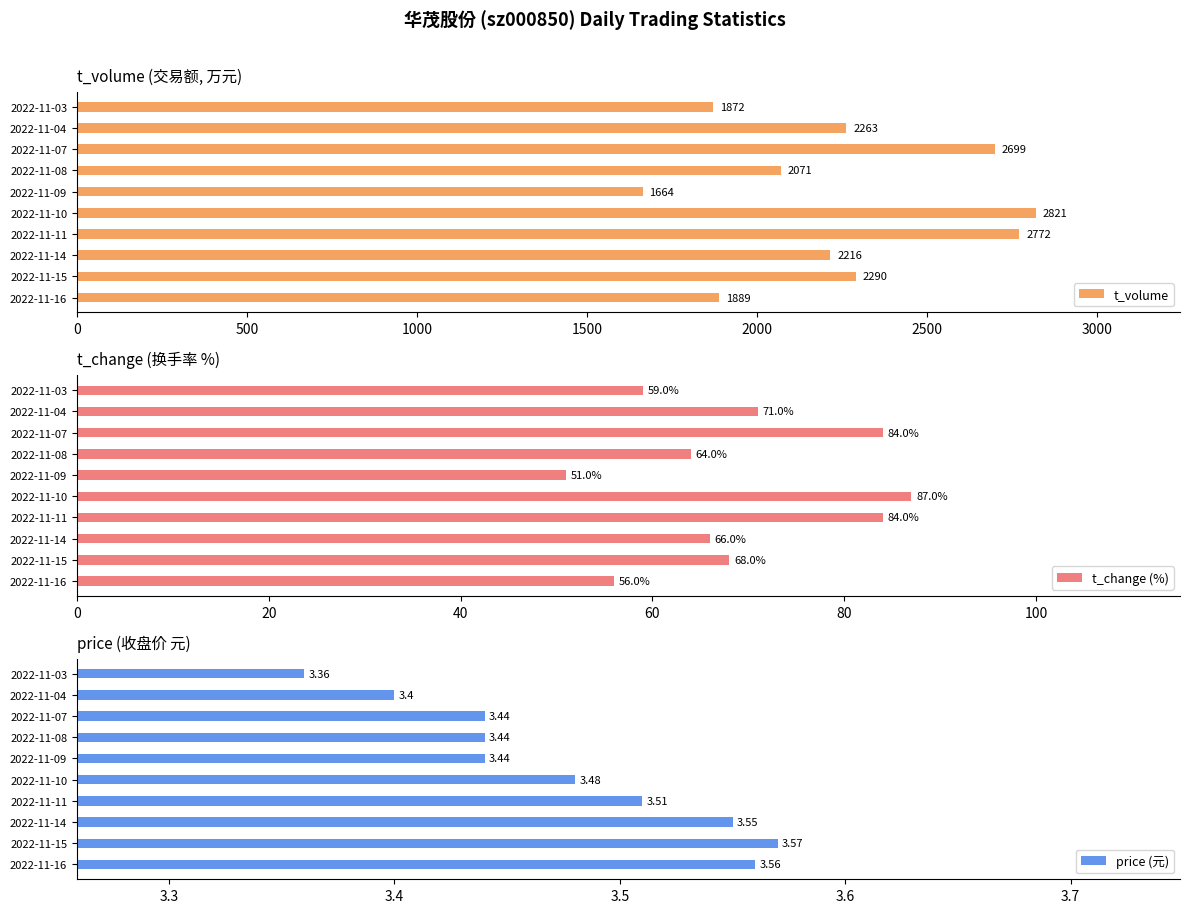

Read the t_volume value at 2022-11-15.

2290